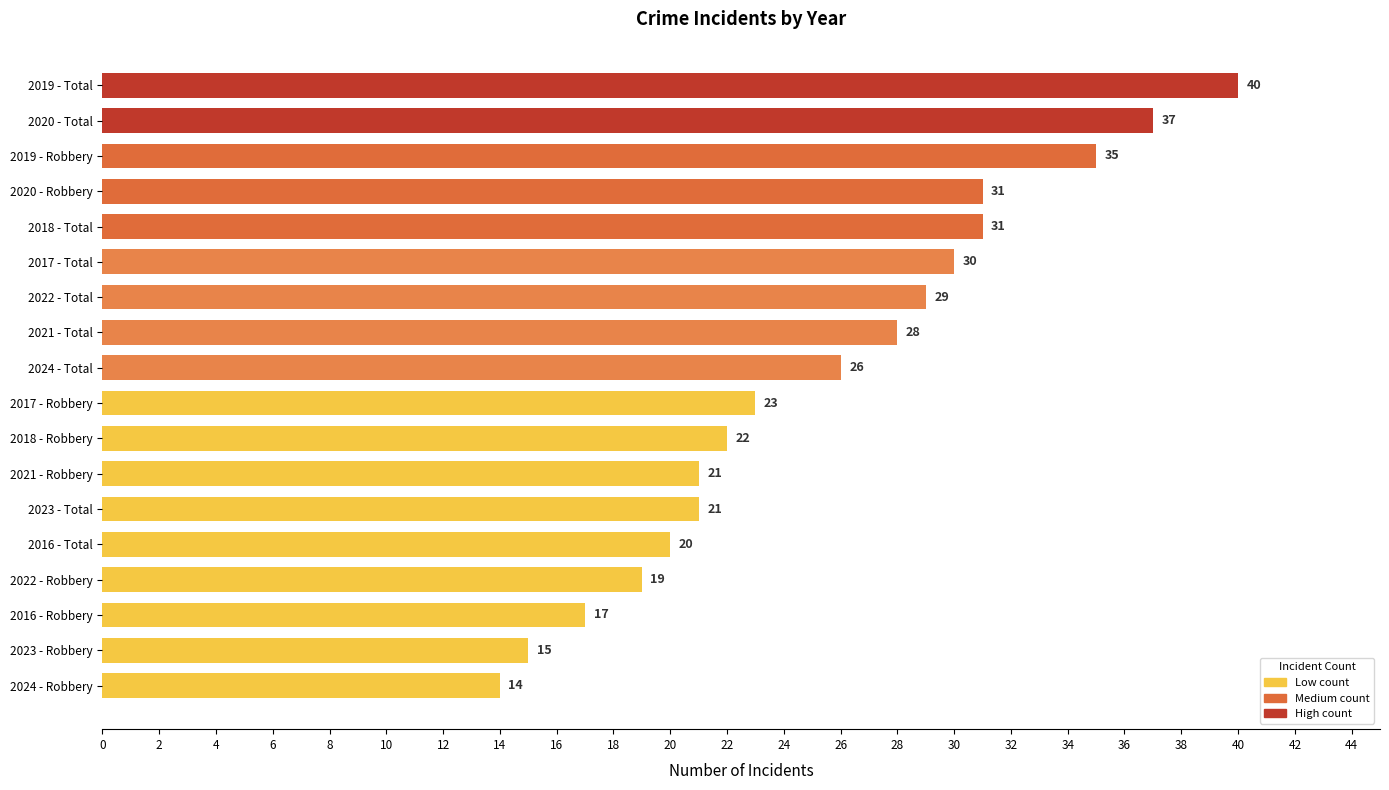

Read the value at 2018 - Total, to the nearest 5.

30